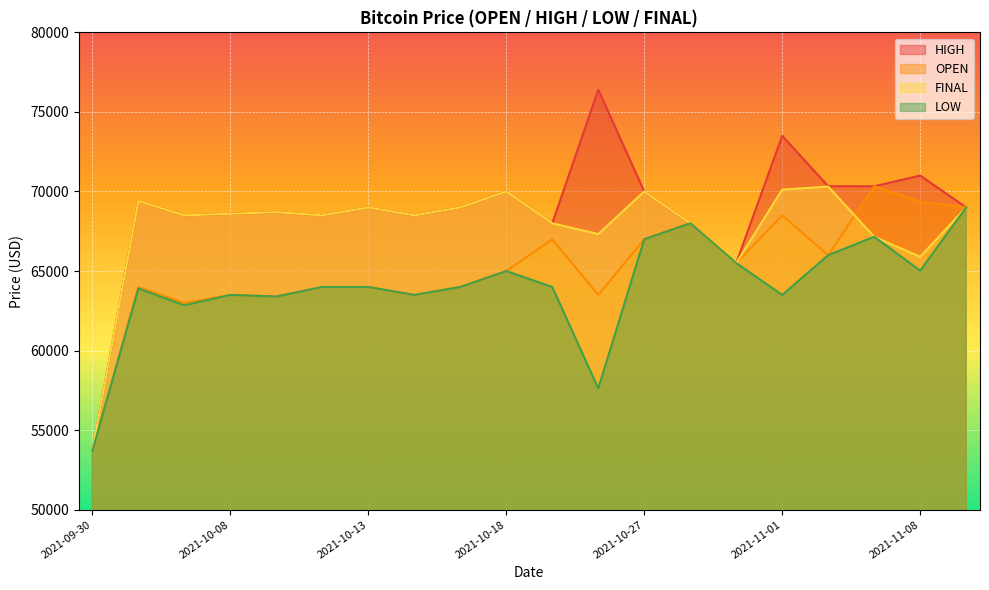

What is the approximate value of HIGH at 2021-11-01, to the nearest 10?

73500